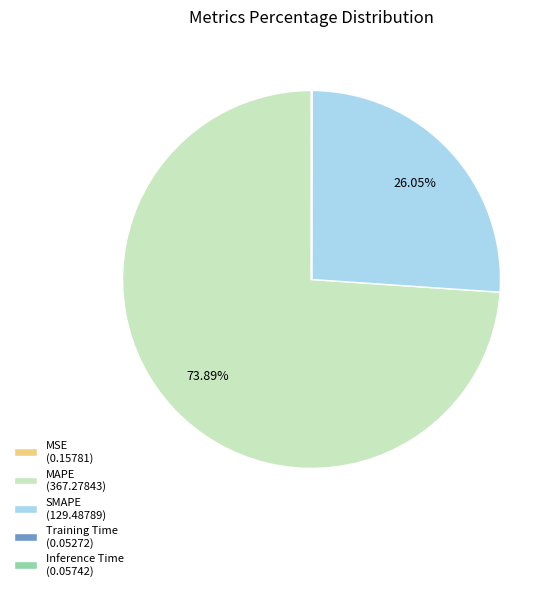

Approximately how many times larger is the value at MAPE (367.27843) compared to SMAPE (129.48789)?

2.8